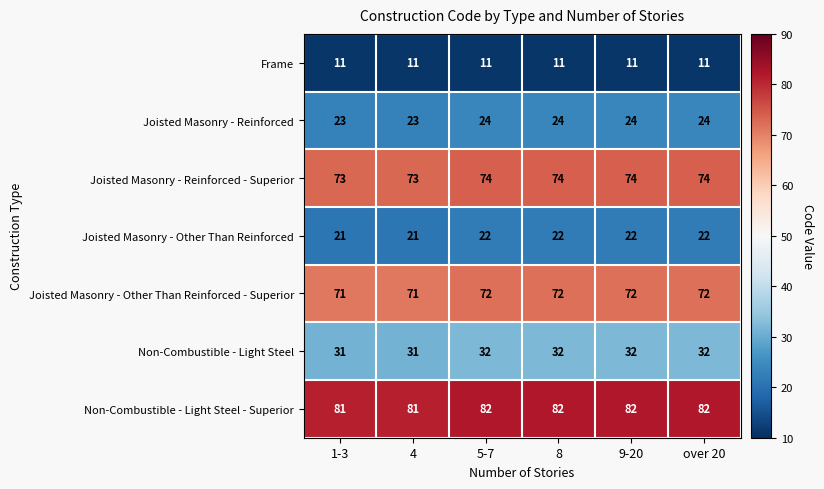

What is the sum of all Joisted Masonry - Other Than Reinforced values?

130